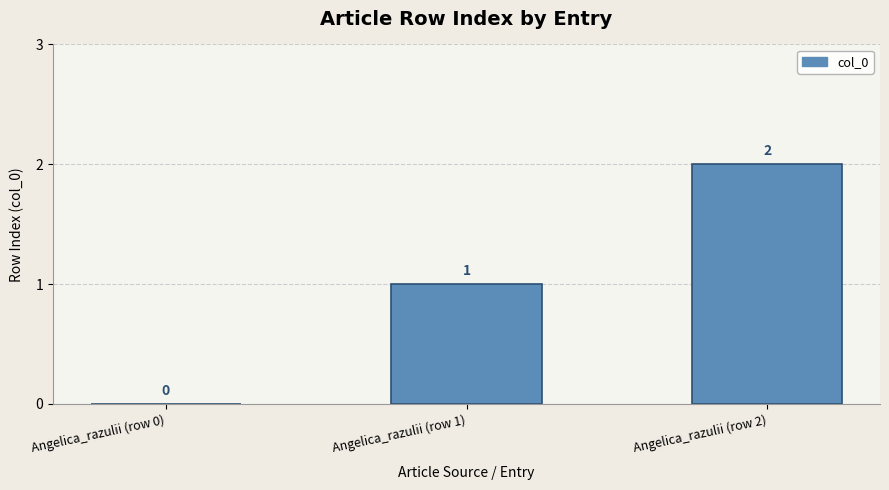

Reading left to right, what are all the values shown in this chart?

0	1	2